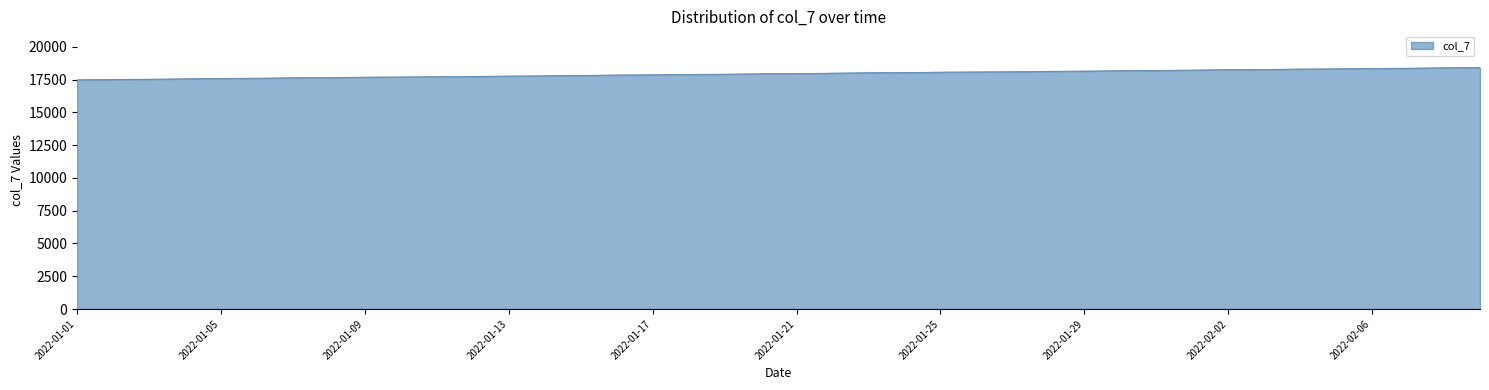

What is the difference between the maximum and minimum values?

934